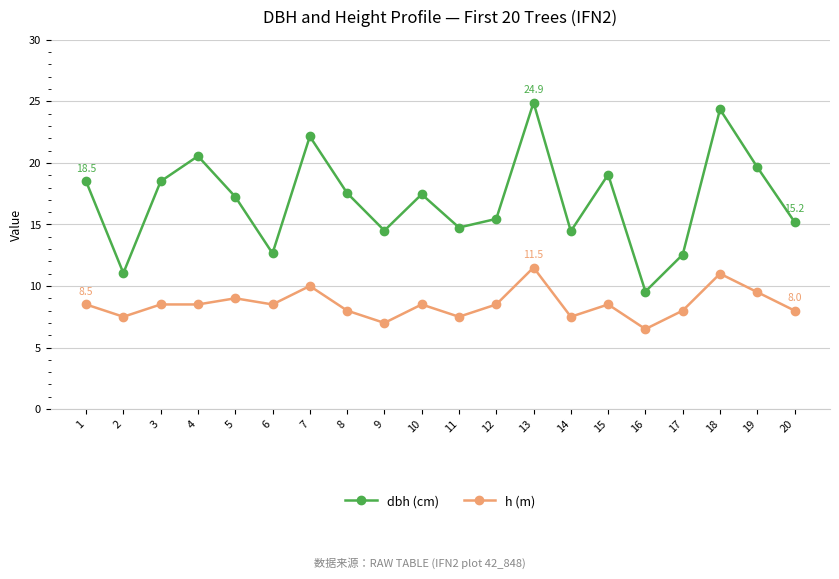

What is the difference between the h (m) values at 17 and 12?

0.5